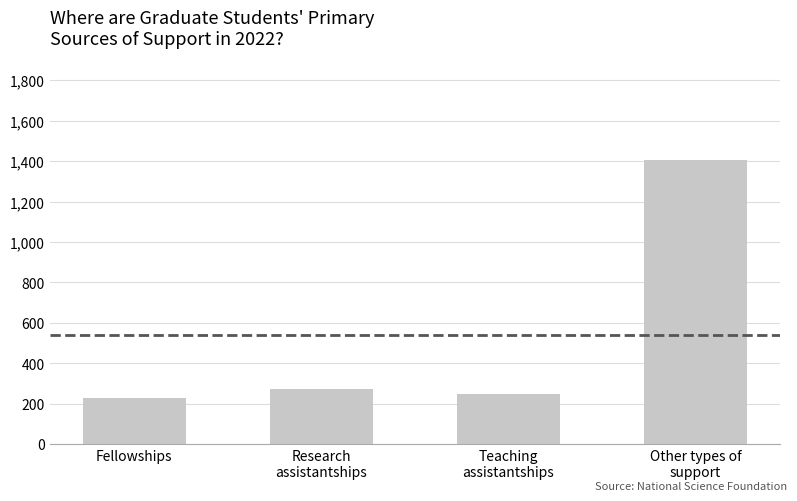

What is the value of the 1st bar from the left?

227